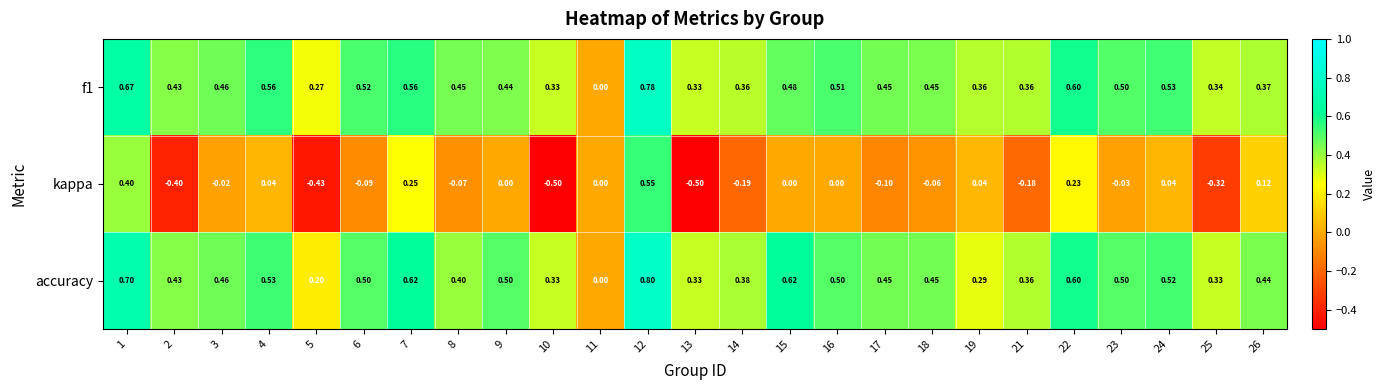

Is the value of kappa at 26 greater than the value of accuracy at 10?

No